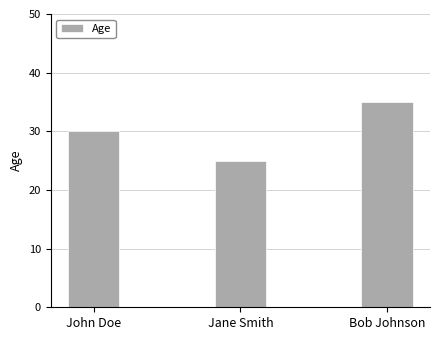

Which category has the highest value across all series?

Bob Johnson